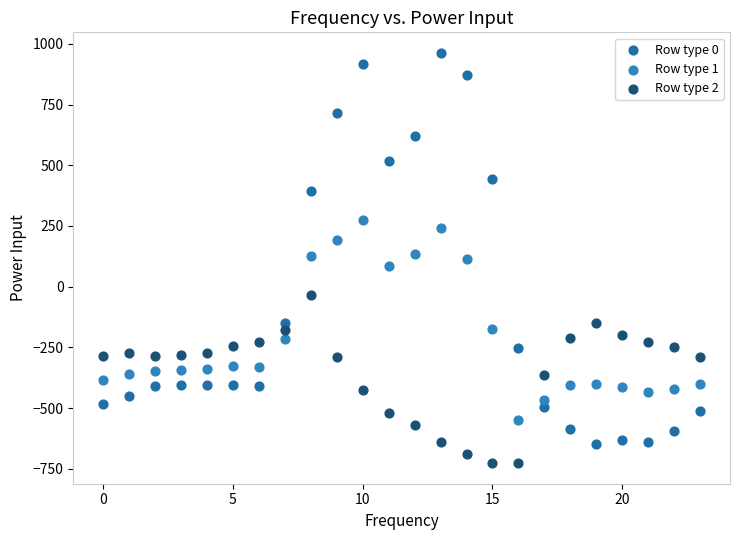

Which series reaches the minimum Y coordinate?

Row type 2